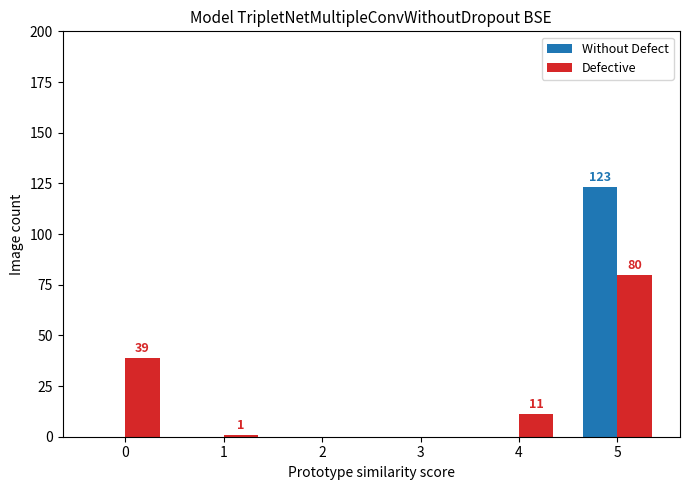

At which category is the sum across all series the highest?

5